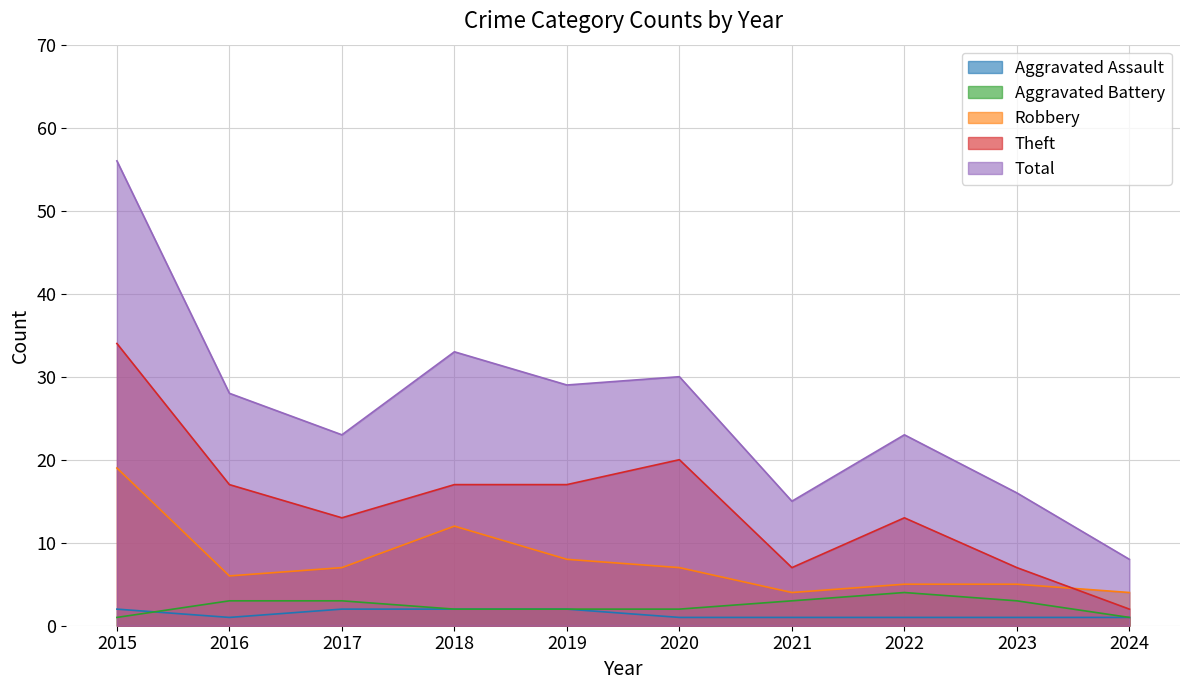

What is the sum of the Aggravated Battery values at 2015 and 2021?

4